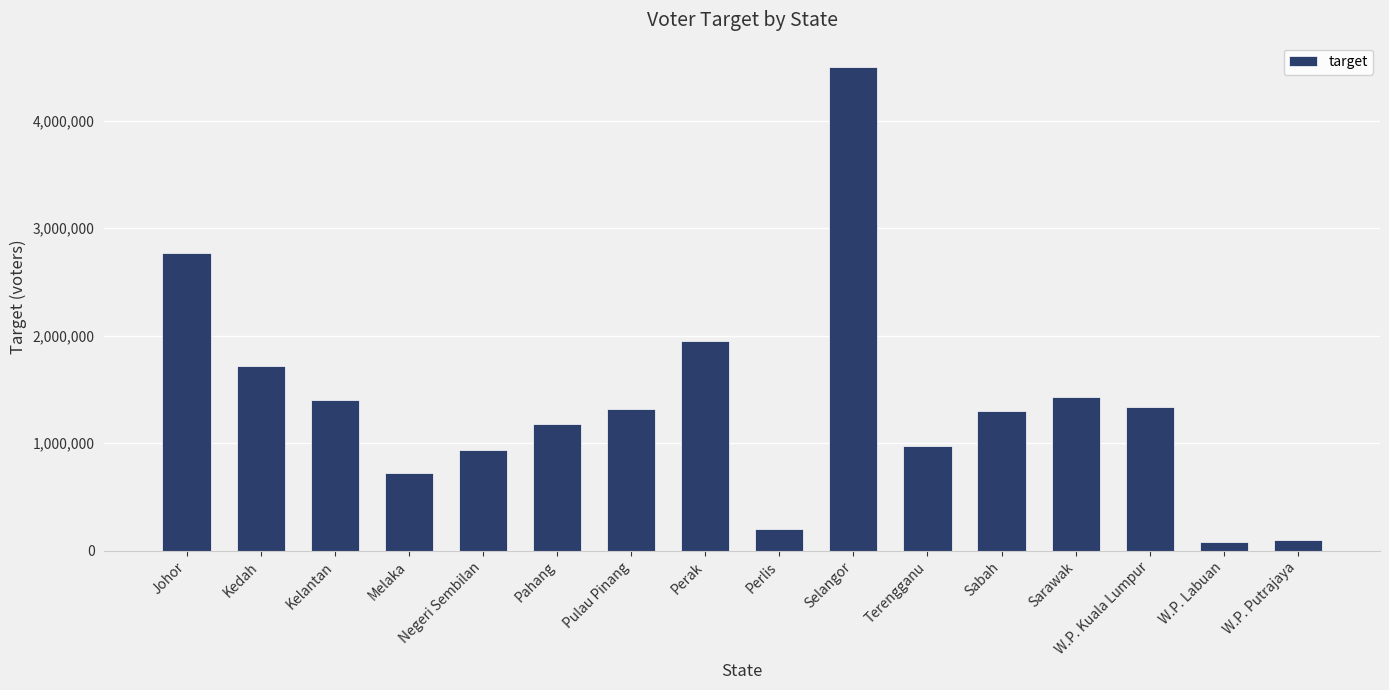

What is the difference between the second highest and second lowest values?

2669378